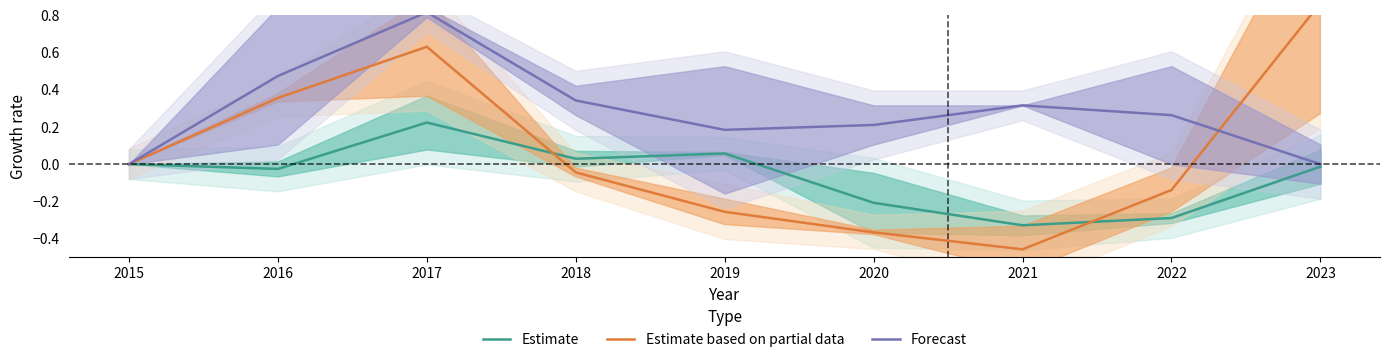

True or false: Estimate has a value of -0.1 at 2020.

False